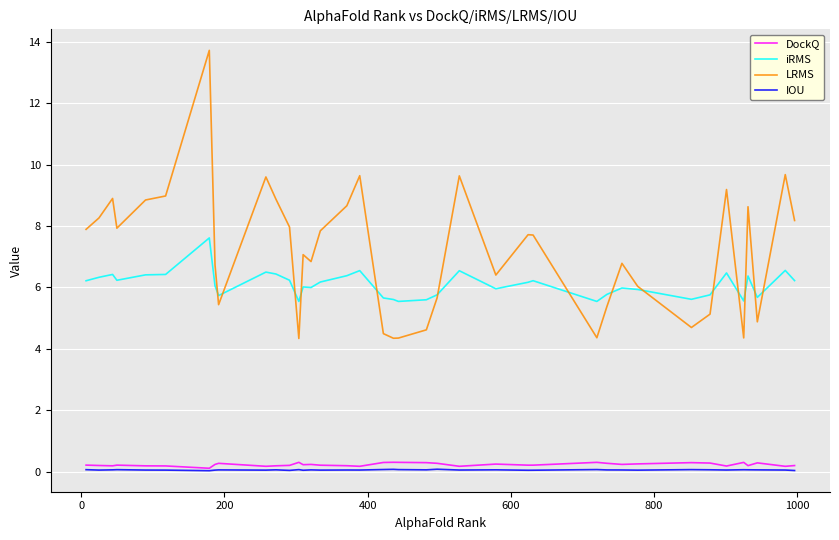

Is the value of IOU at 600 greater than the value of LRMS at 200?

No